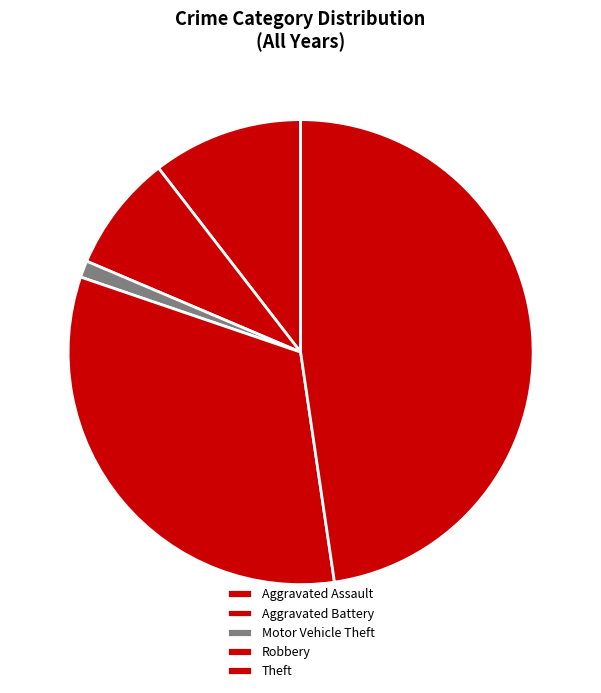

How many segments does this pie chart have?

5